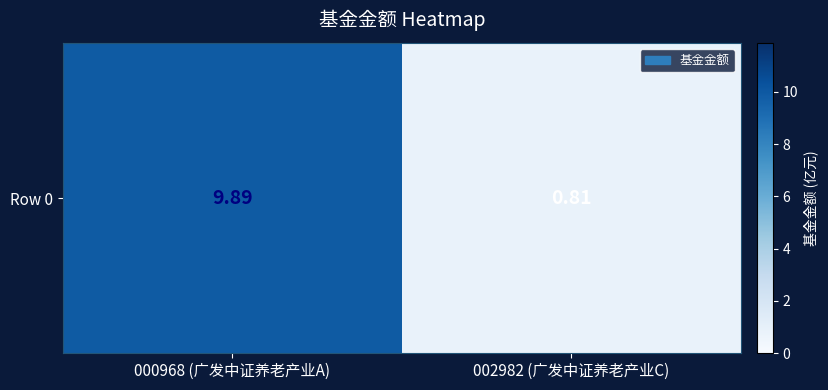

Reading left to right, extract all data points from this chart.

000968 (广发中证养老产业A)=9.9	002982 (广发中证养老产业C)=0.8